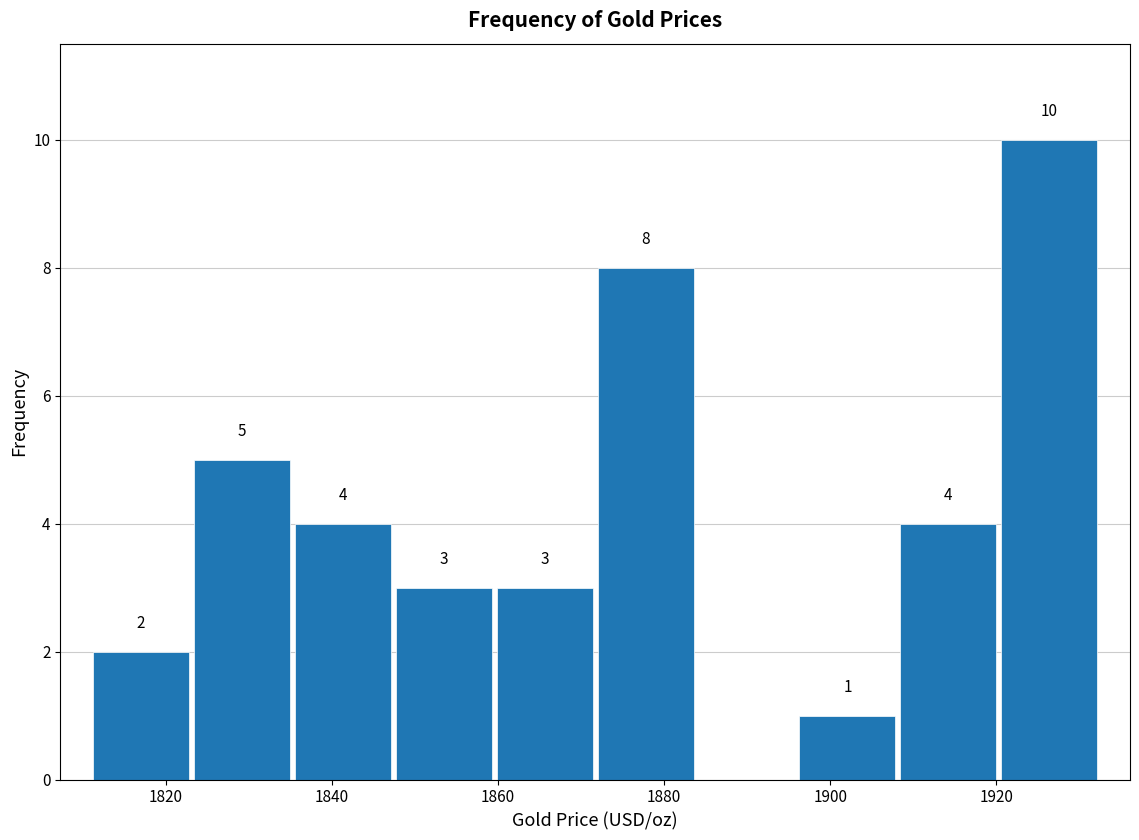

Which range on the x-axis has the tallest bar?

1920 to 1932